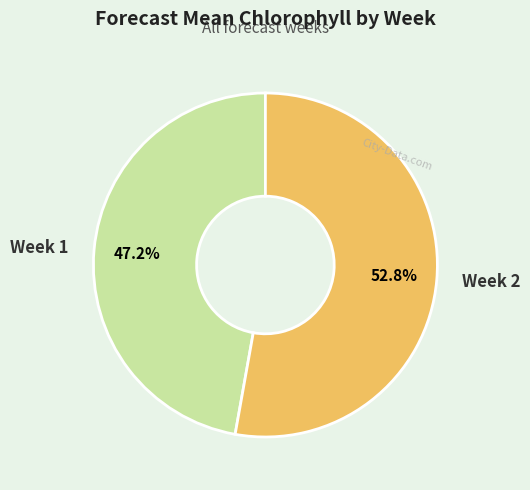

To the nearest percent, what is the difference between the Week 1 and Week 2 slice percentages?

6%